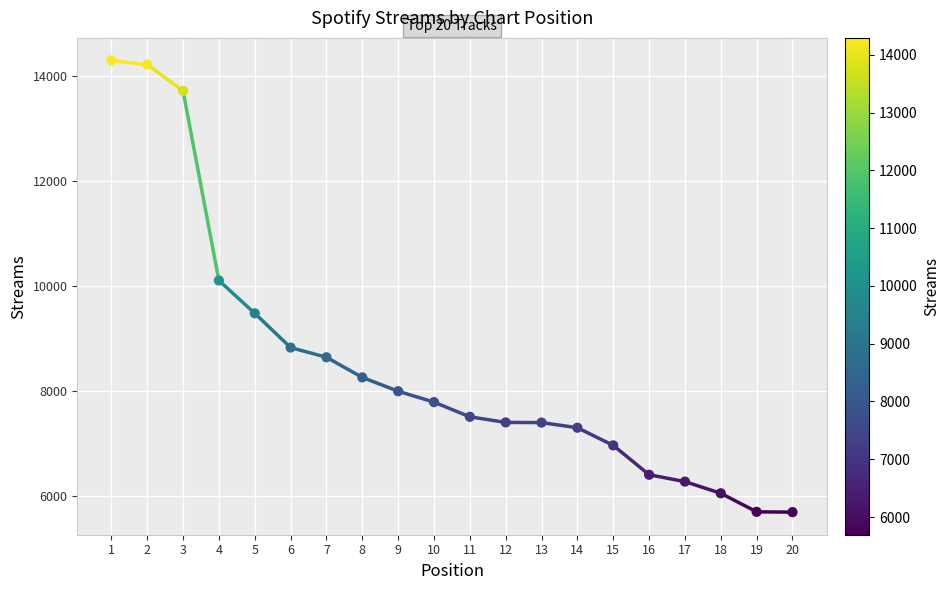

What Y value in the scatter plot is closest to 9993?

10104